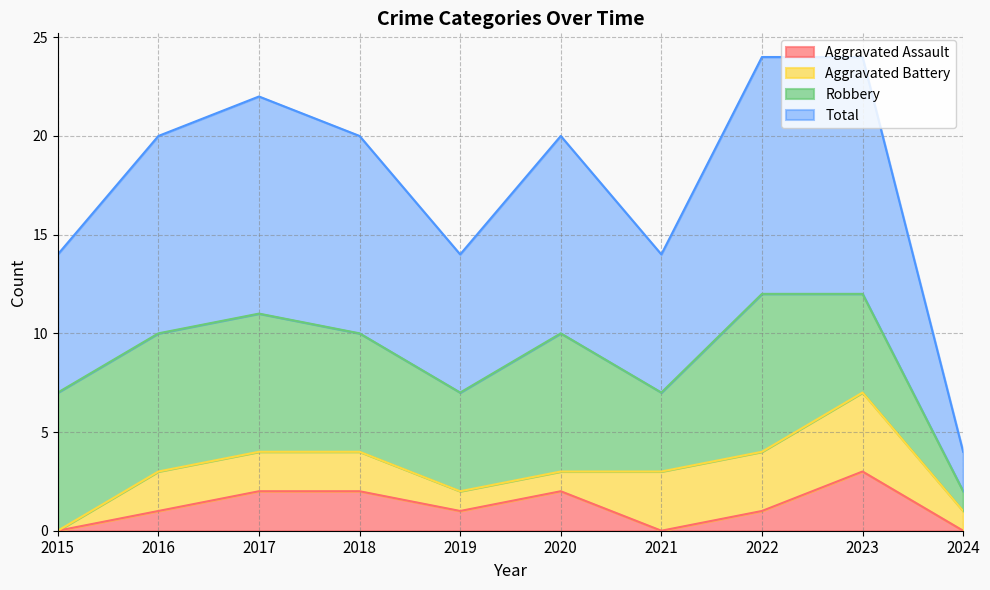

Which has a higher value, 2020 or 2018?

2020